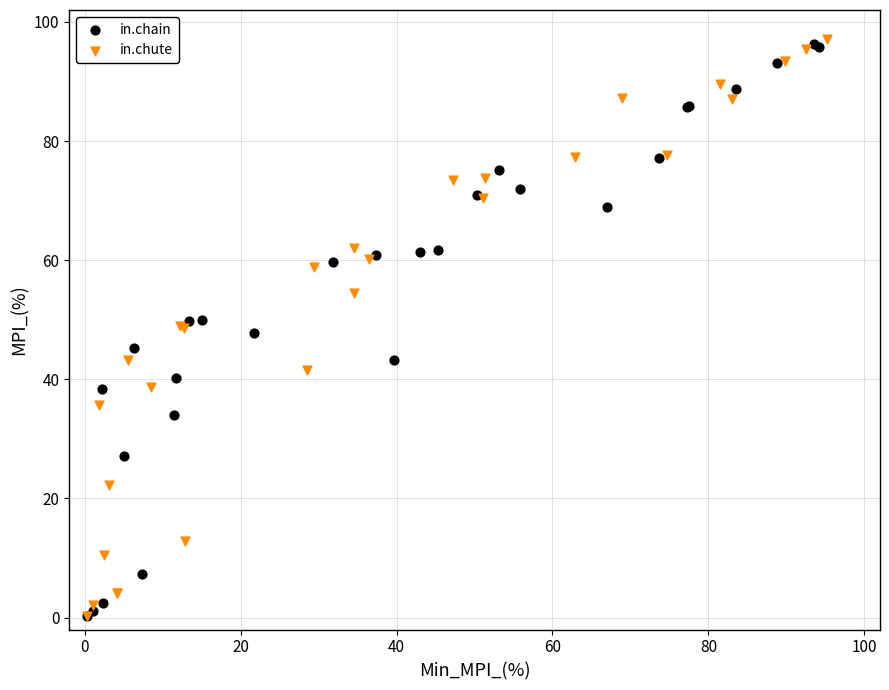

What are all the series names shown in the legend?

in.chain, in.chute